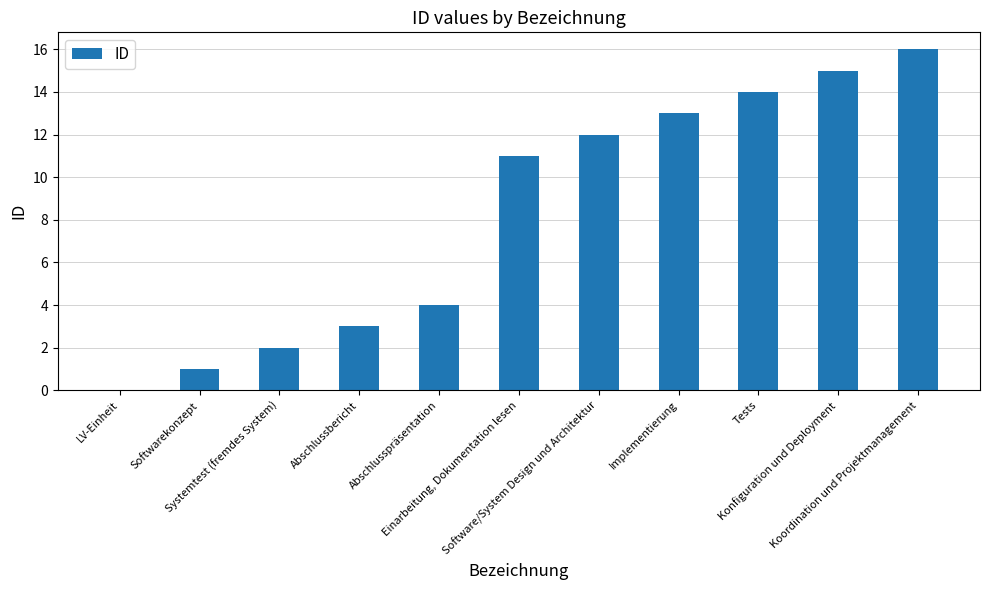

What is the greatest value displayed?

16